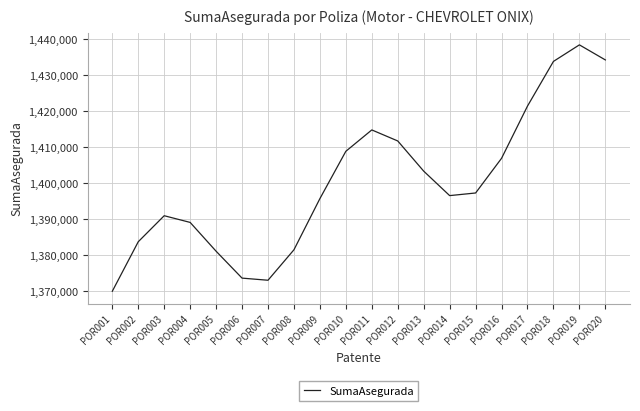

Where is the data nearest to the value 1404242?

POR013